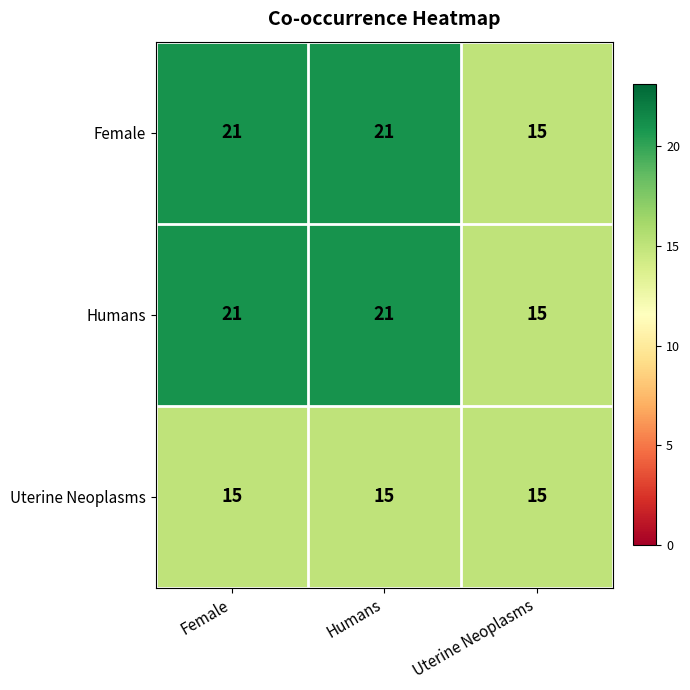

At how many categories does at least one series exceed 17?

2